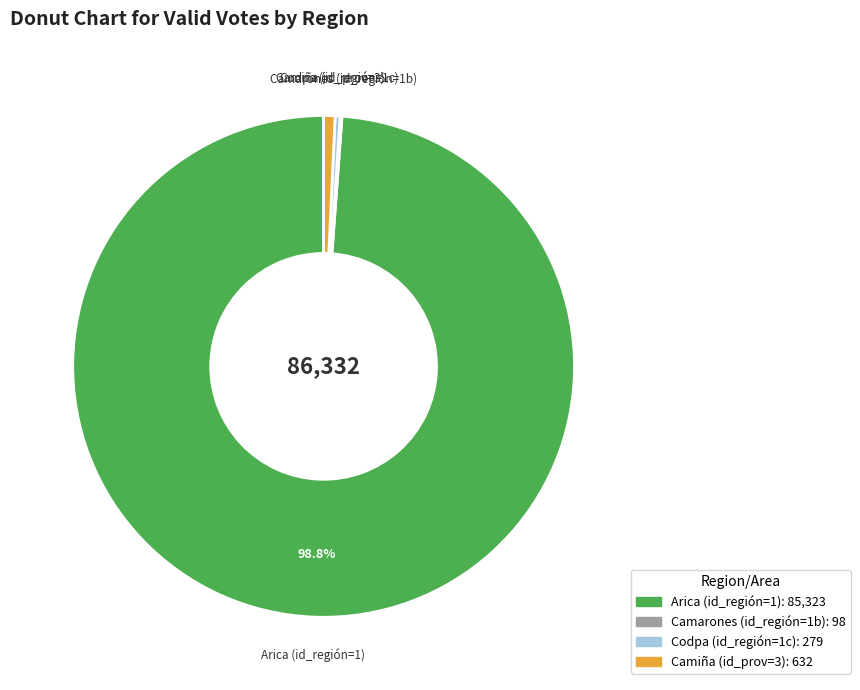

Is there any slice that represents more than half of the pie?

Yes